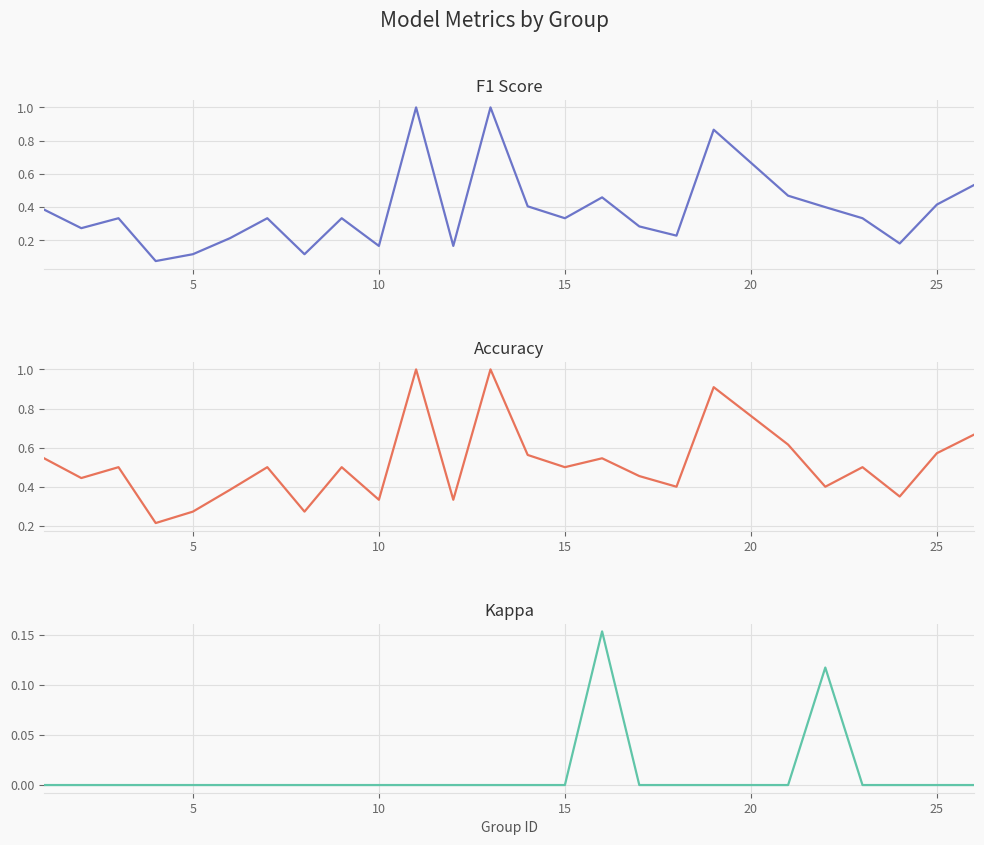

Rank the series by their average value, from highest to lowest.

Accuracy, F1 Score, Kappa